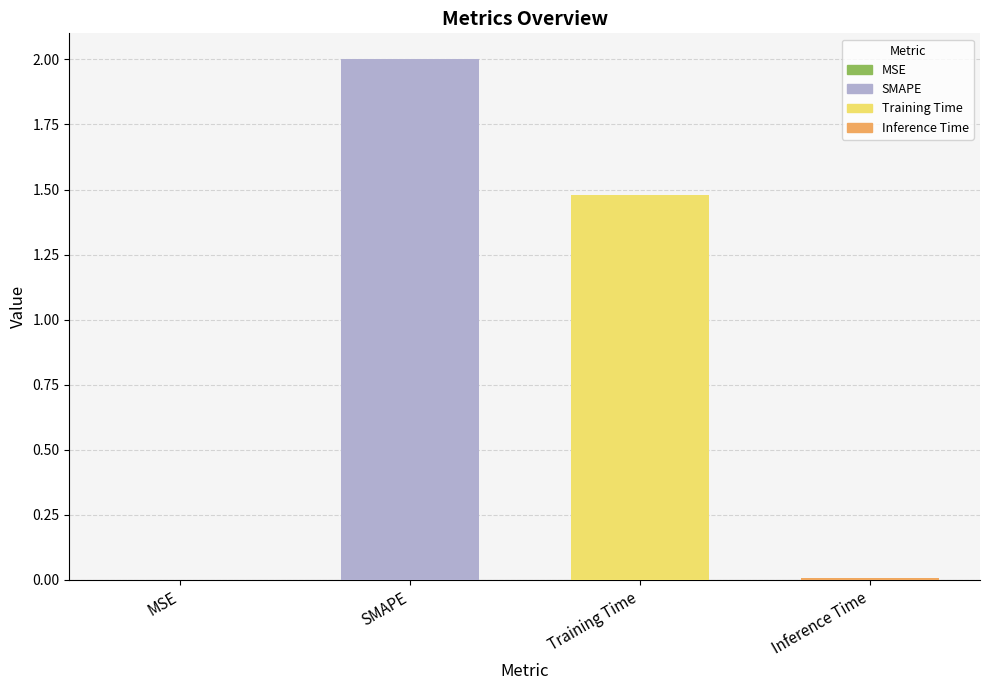

What is the sum of all values?

3.5